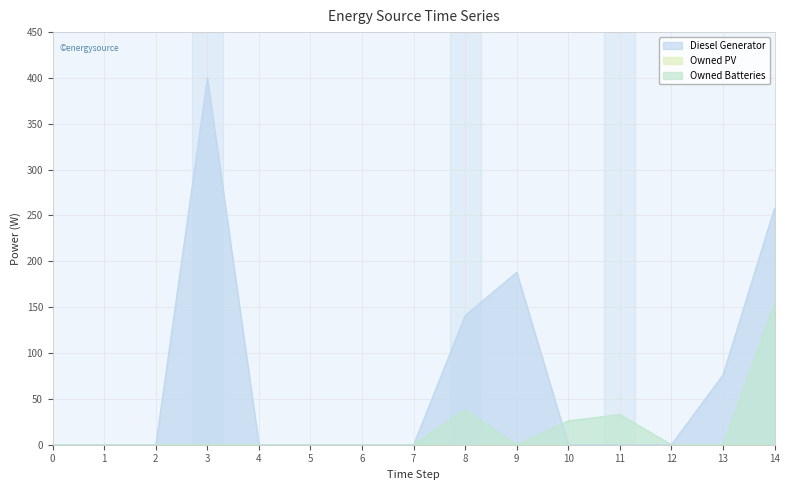

After their last crossing, which series has the higher values: Owned Batteries or Diesel Generator?

Owned Batteries